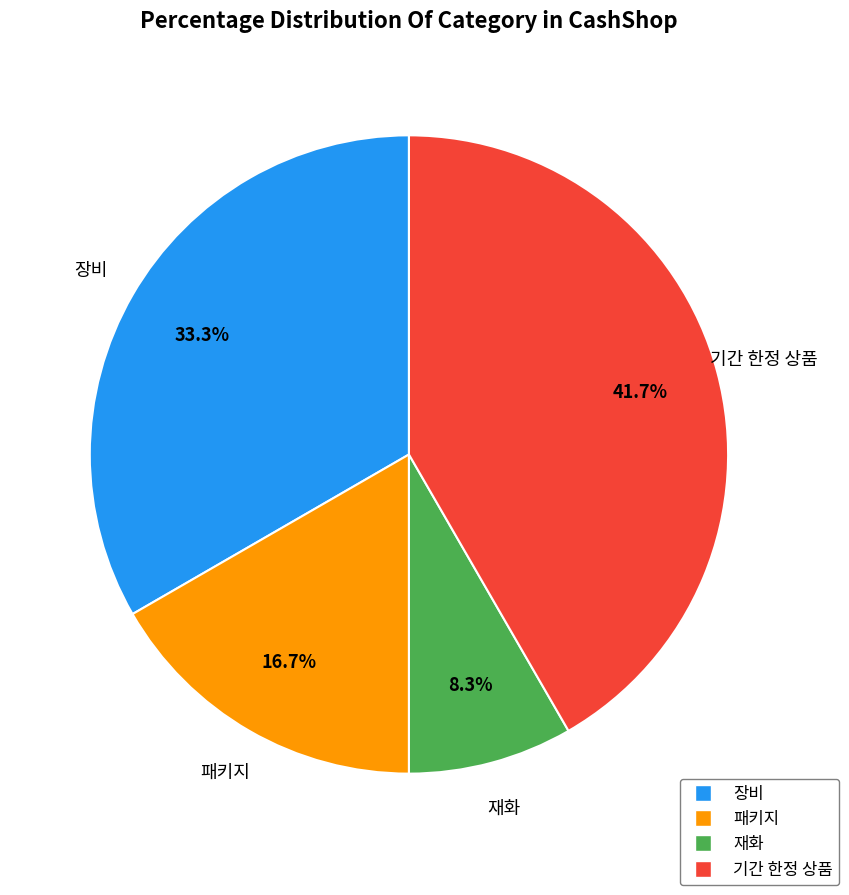

The 패키지 slice represents 24% of the pie. True or false?

False